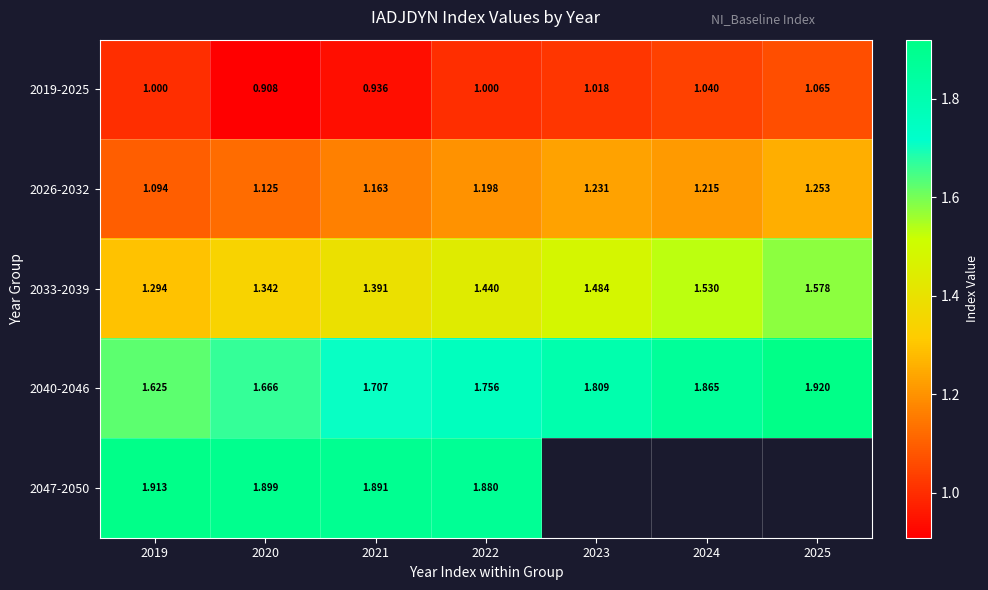

Is the value of 2033-2039 at 2024 greater than the value of 2026-2032 at 2019?

Yes